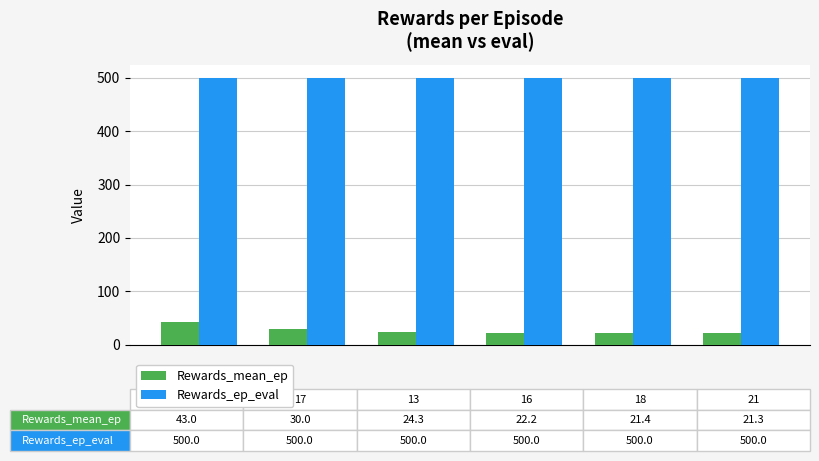

Rank the series by their maximum value, from highest to lowest.

Rewards_ep_eval, Rewards_mean_ep